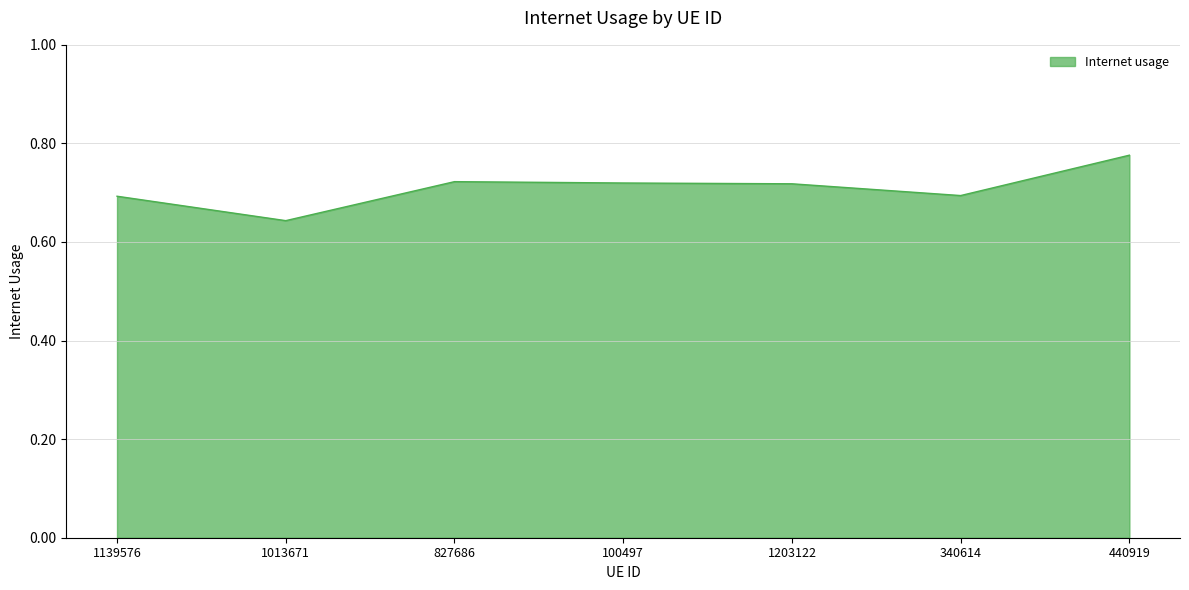

What position from the right is 440919?

1